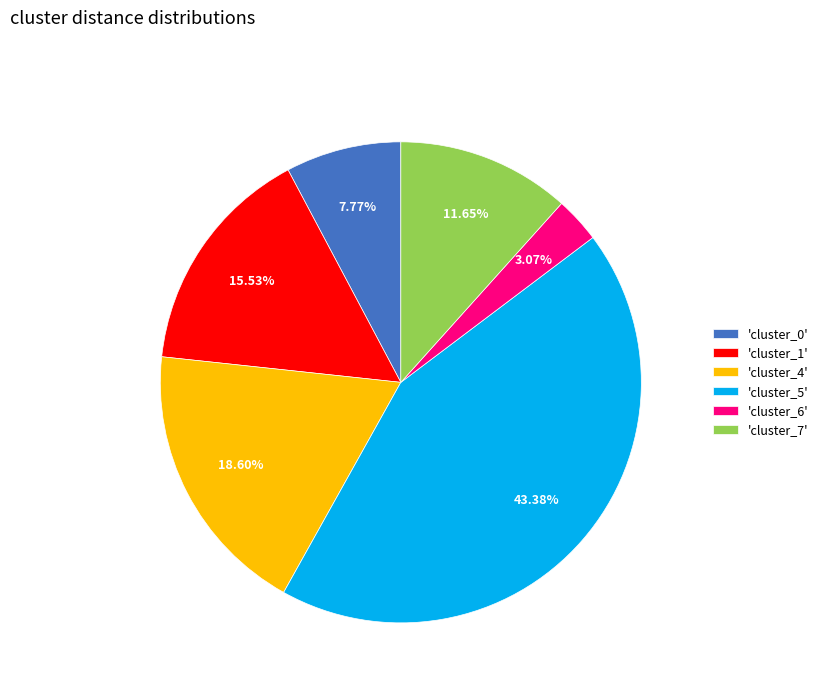

Which has a higher value, 'cluster_1' or 'cluster_6'?

'cluster_1'